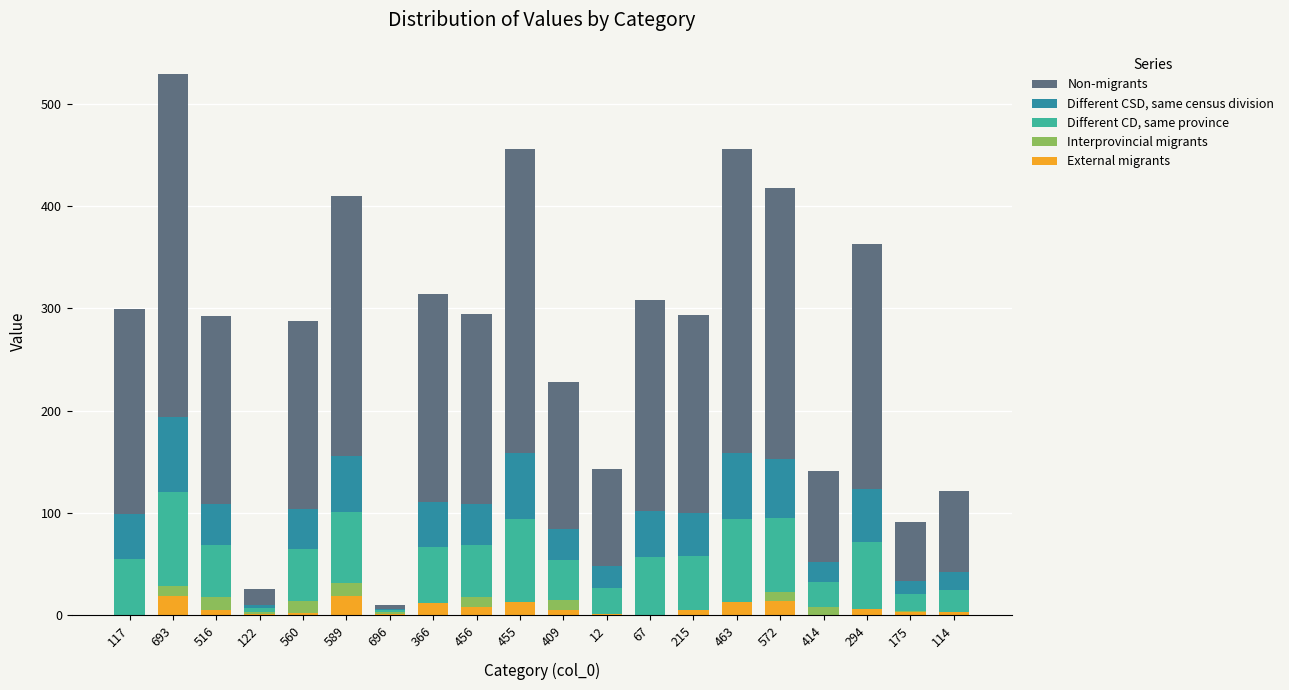

The External migrants series shows 12.8 at 463. True or false?

True